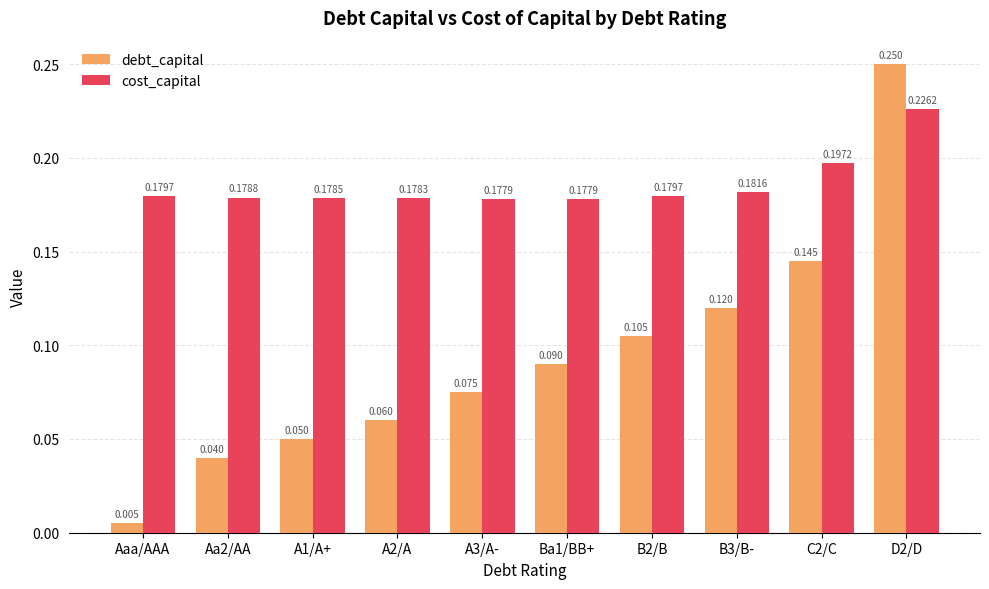

What is the label of the 3rd bar from the left?

A1/A+